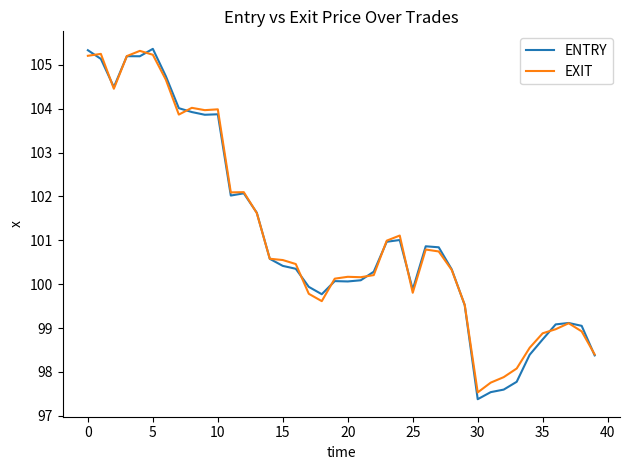

Which series has the largest range (max minus min)?

ENTRY